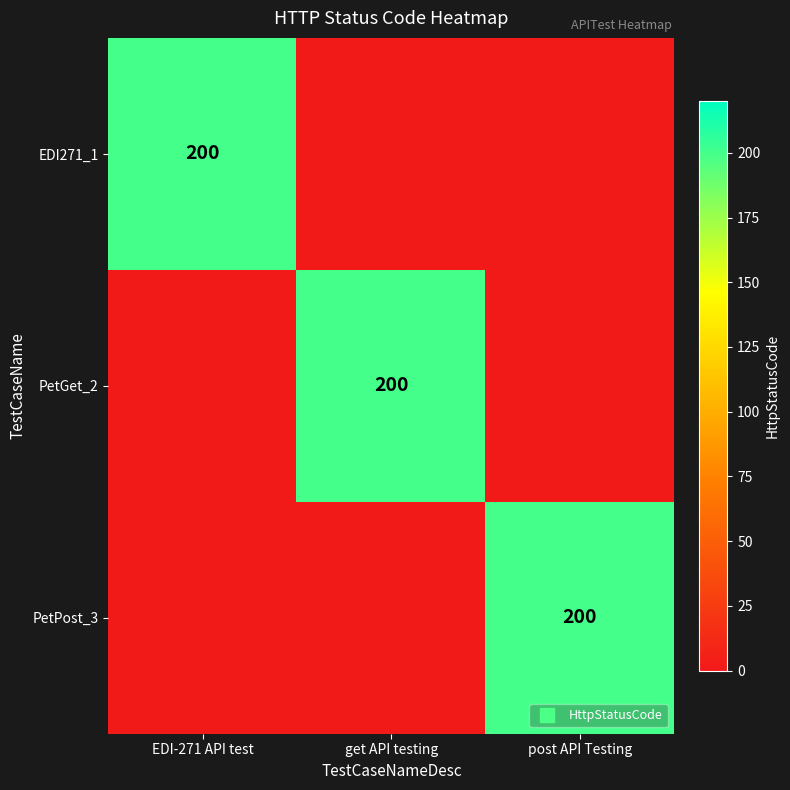

What is the difference between the highest and lowest values at post API Testing?

200